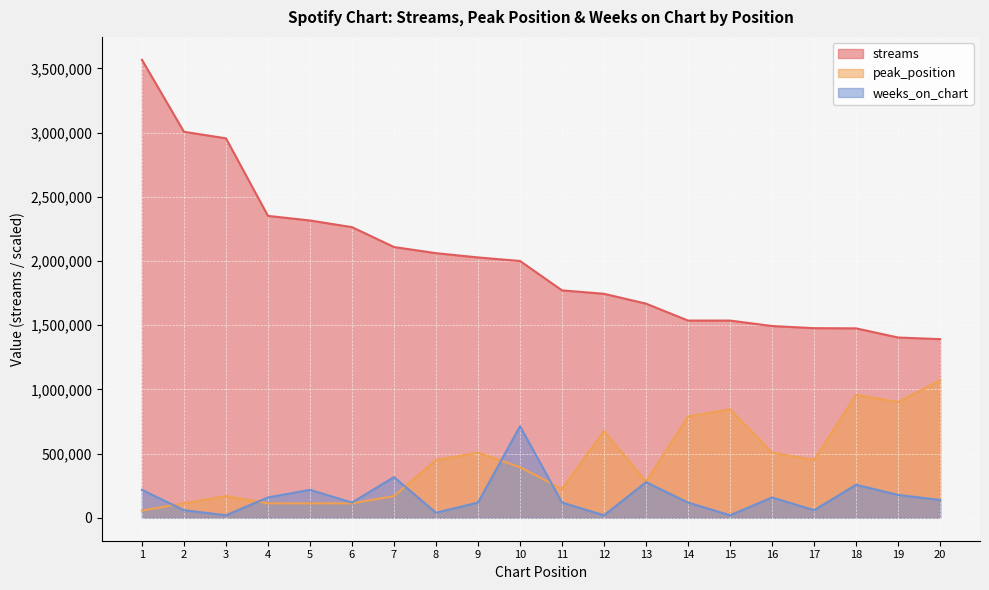

What is the sum of all streams values?

40161238.0